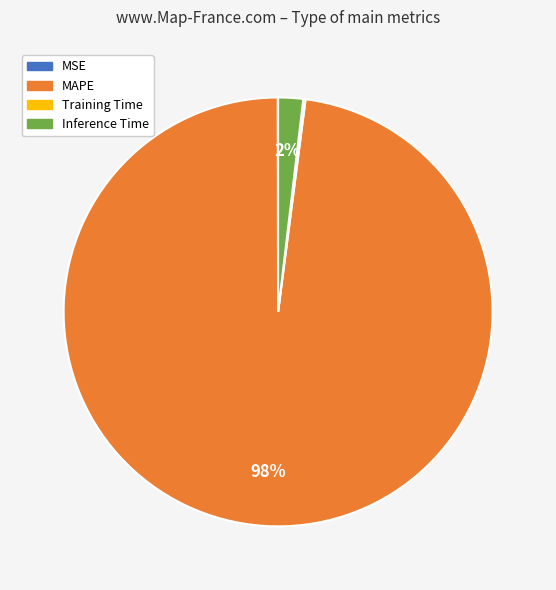

To the nearest percent, what portion does MAPE represent?

98%